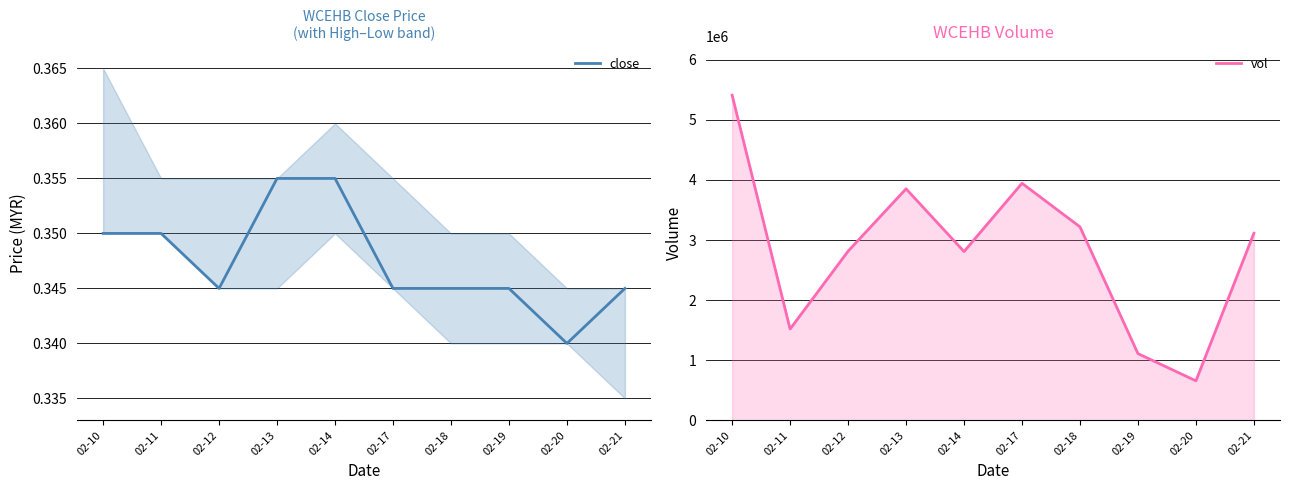

At which category does close reach its first local valley?

02-12